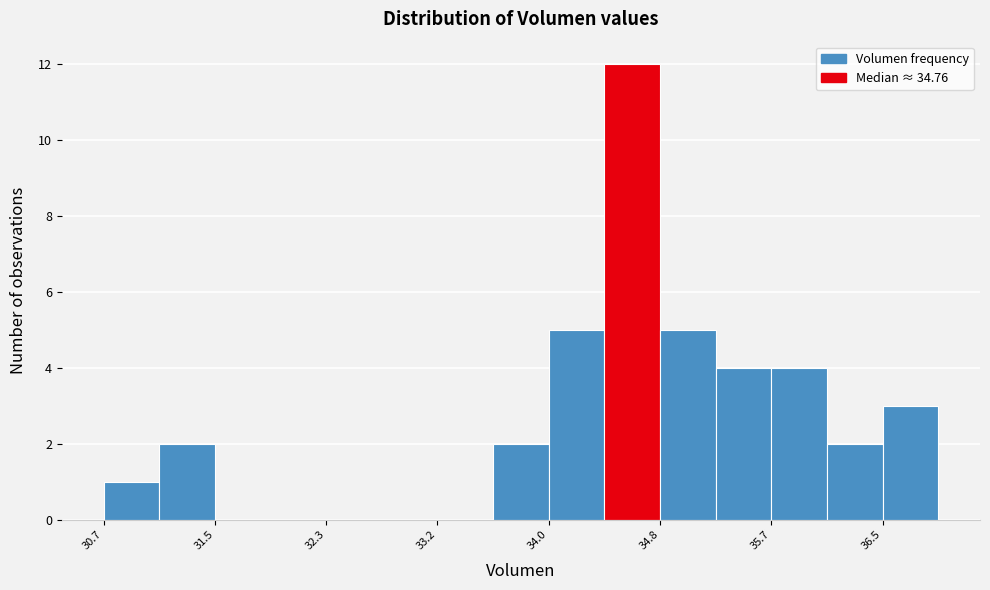

What is the height of the bar covering 34.0 to 34.4 on the x-axis? Neither the bar edges nor the heights are printed on the chart, so give them approximately, as read against the axes.

5